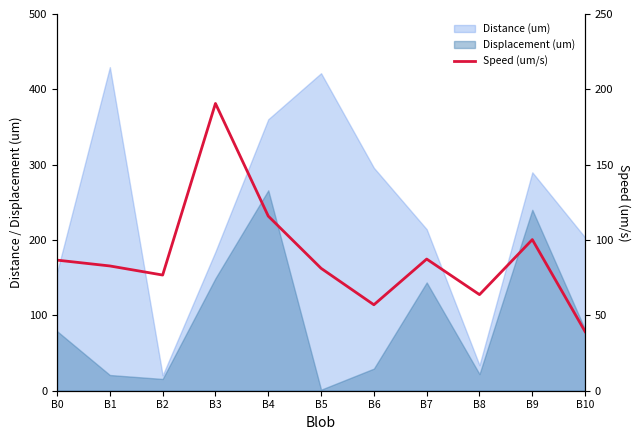

How many interior local peaks (higher than both neighbors) does the data have?

3